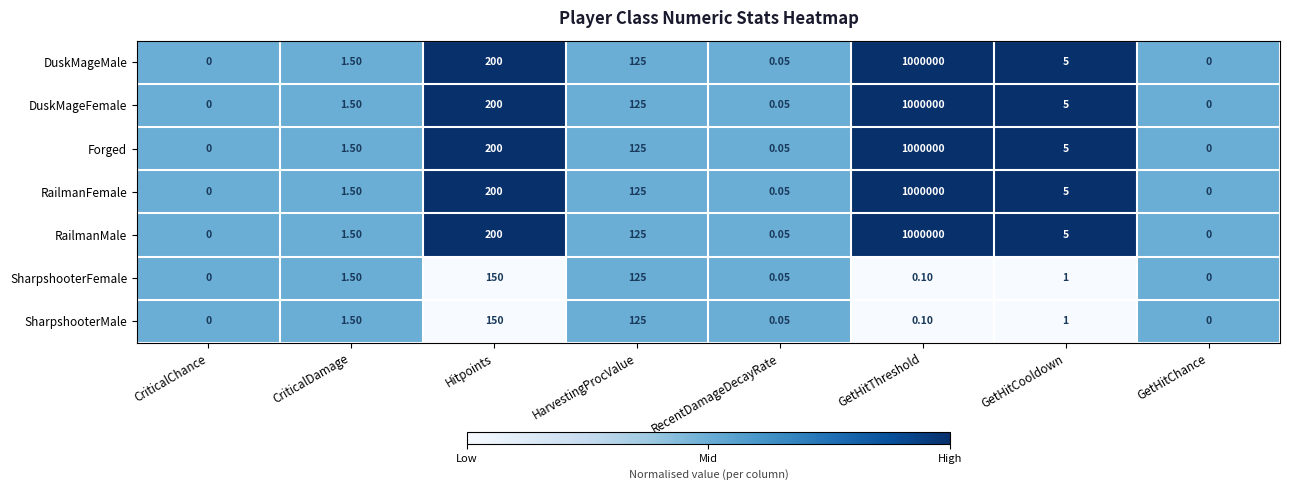

At which label does RailmanFemale first exceed 5?

Hitpoints